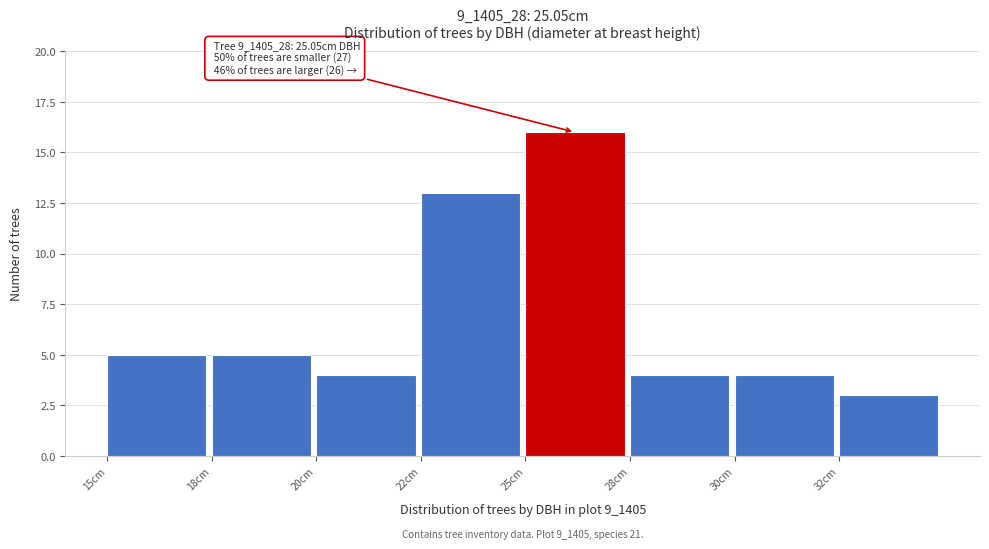

Reading left to right, extract all data points from this chart.

5	5	4	13	16	4	4	3